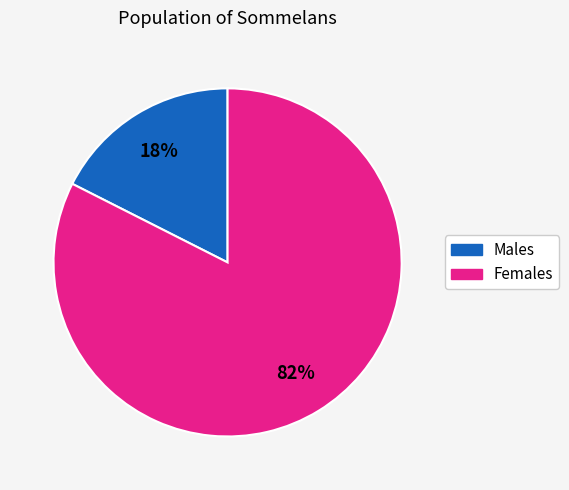

How many segments does this pie chart have?

2